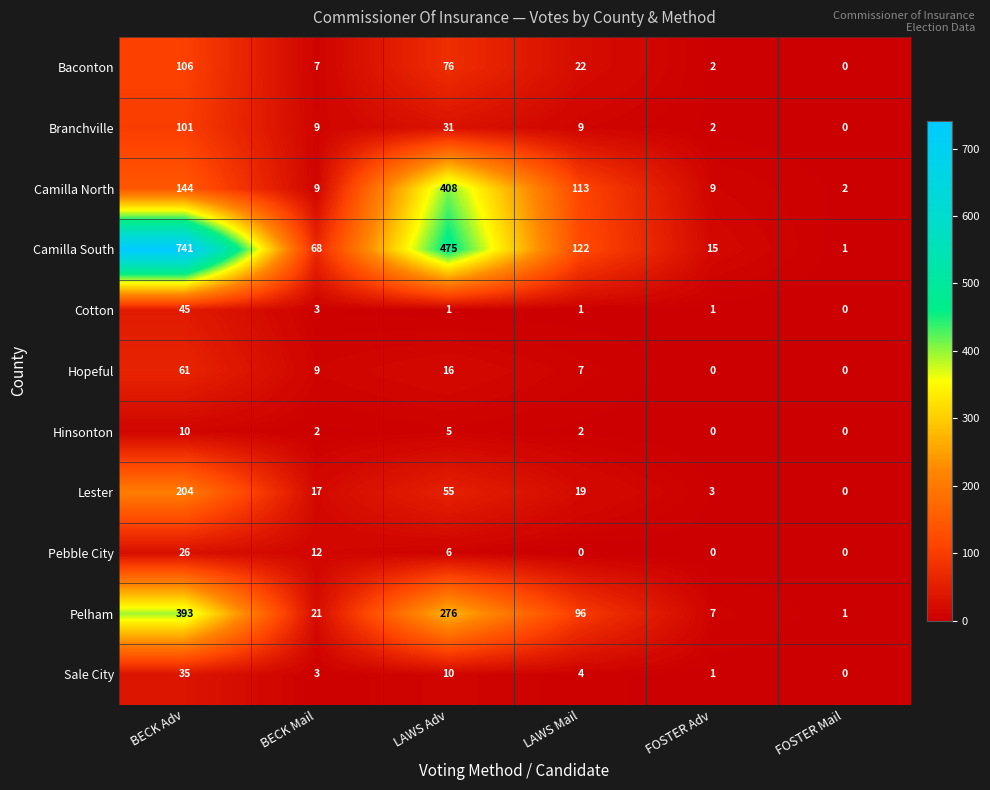

The Hinsonton series shows 0 at FOSTER Adv. True or false?

True